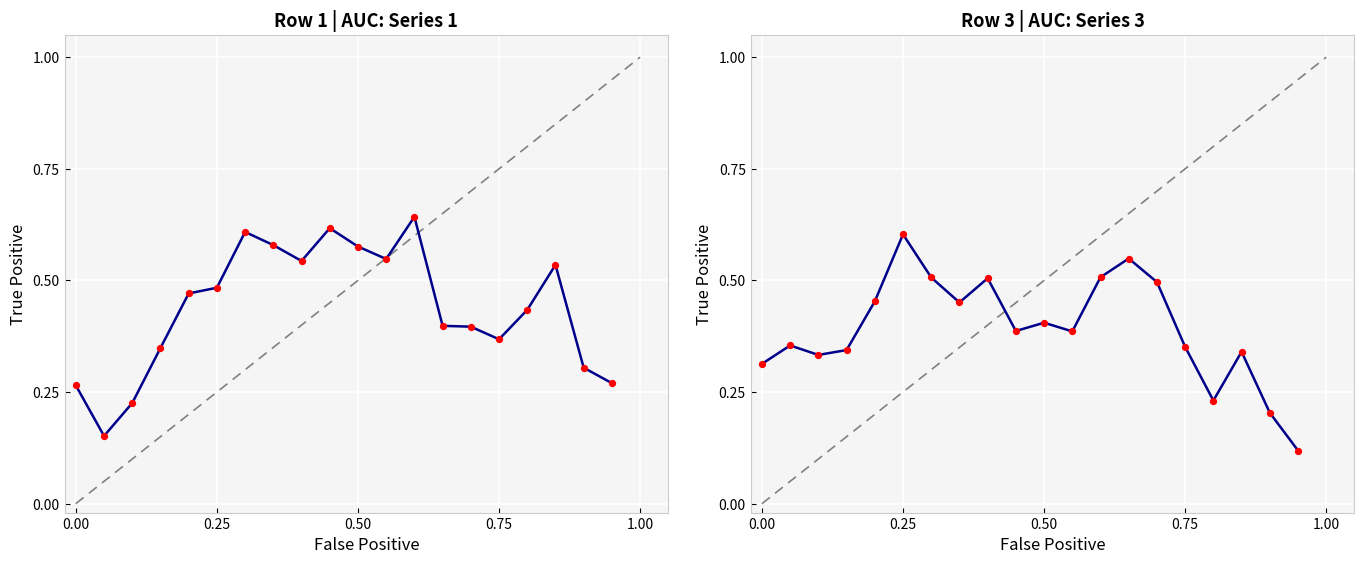

Which series has the largest total across all categories?

Row 1